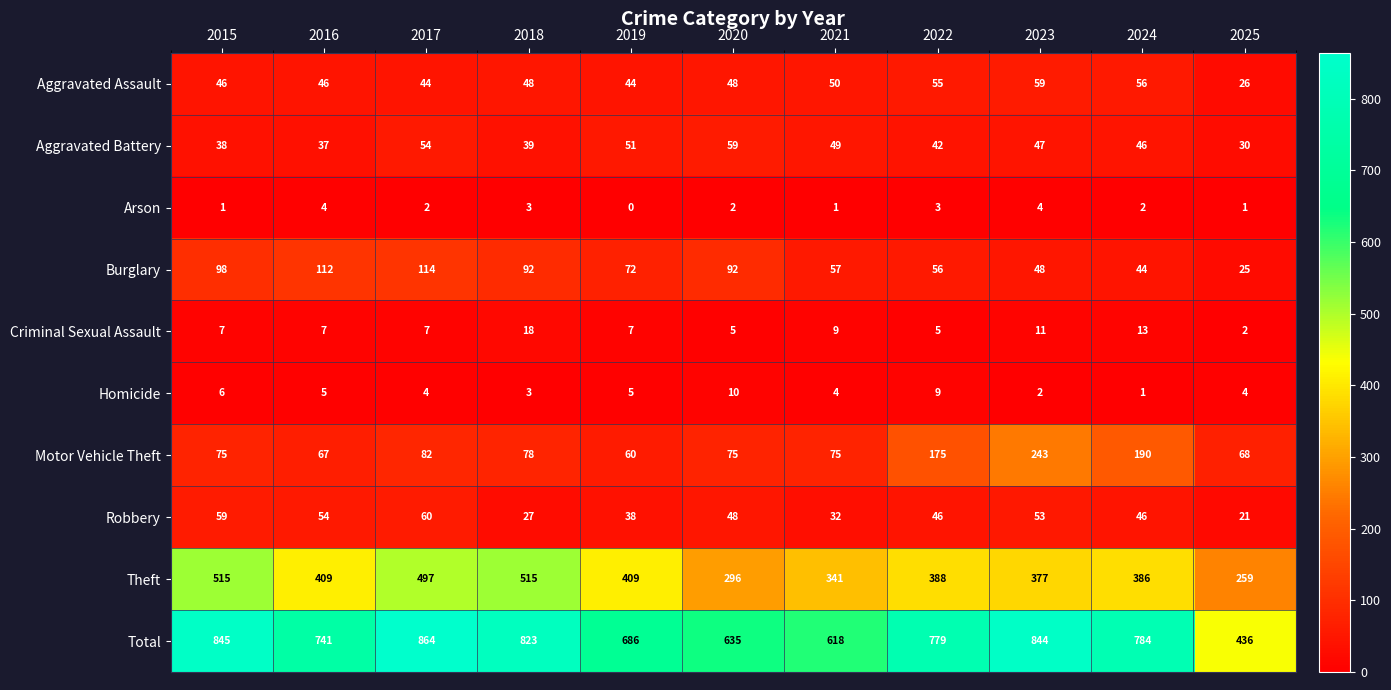

How many positive values does the Arson series have?

10